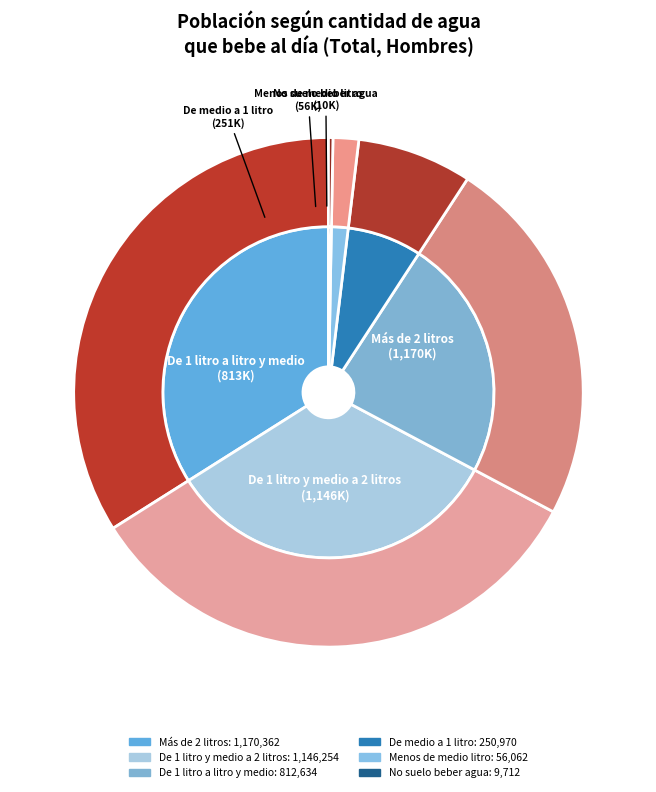

Rank the categories by value from highest to lowest.

Más de 2 litros, De 1 litro y medio a 2 litros, De 1 litro a litro y medio, De medio a 1 litro, Menos de medio litro, No suelo beber agua